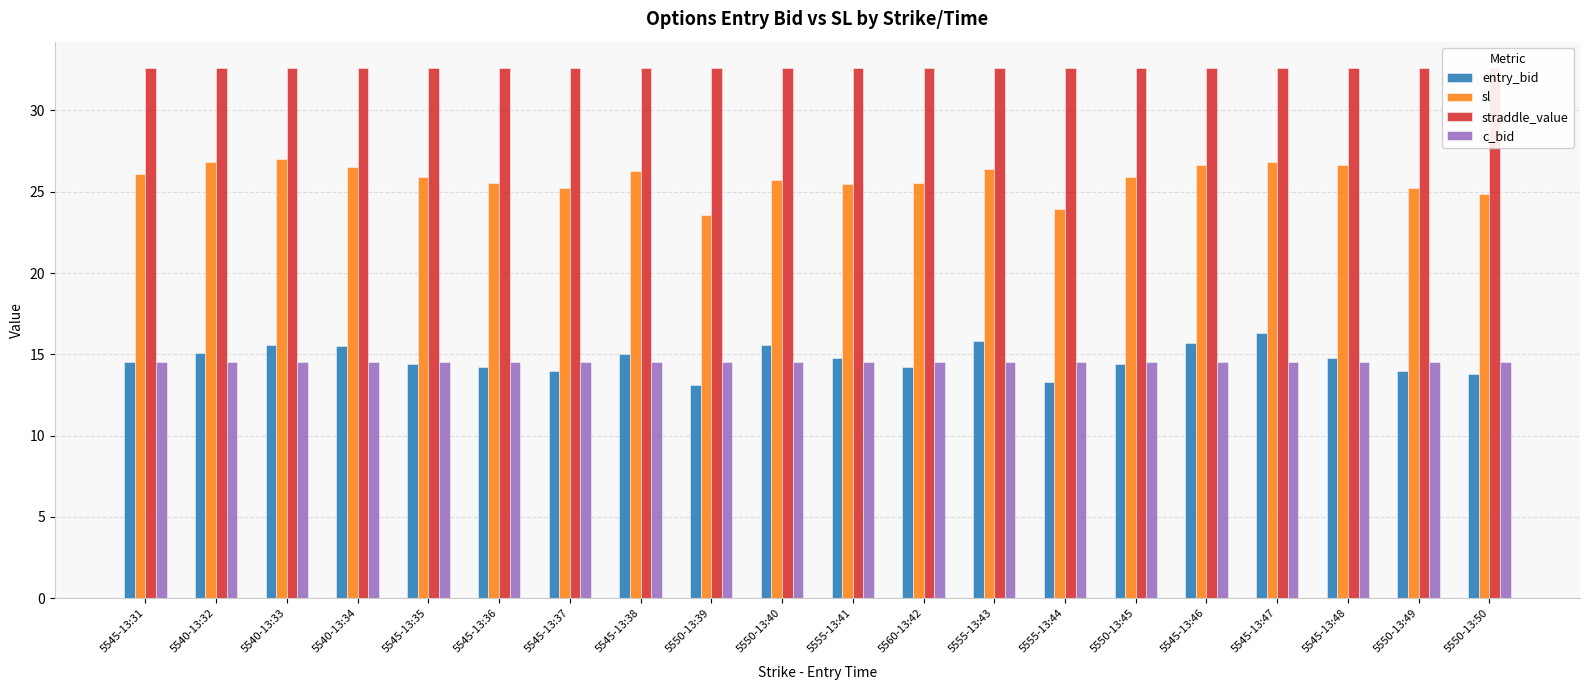

How many bars are there in each group?

4